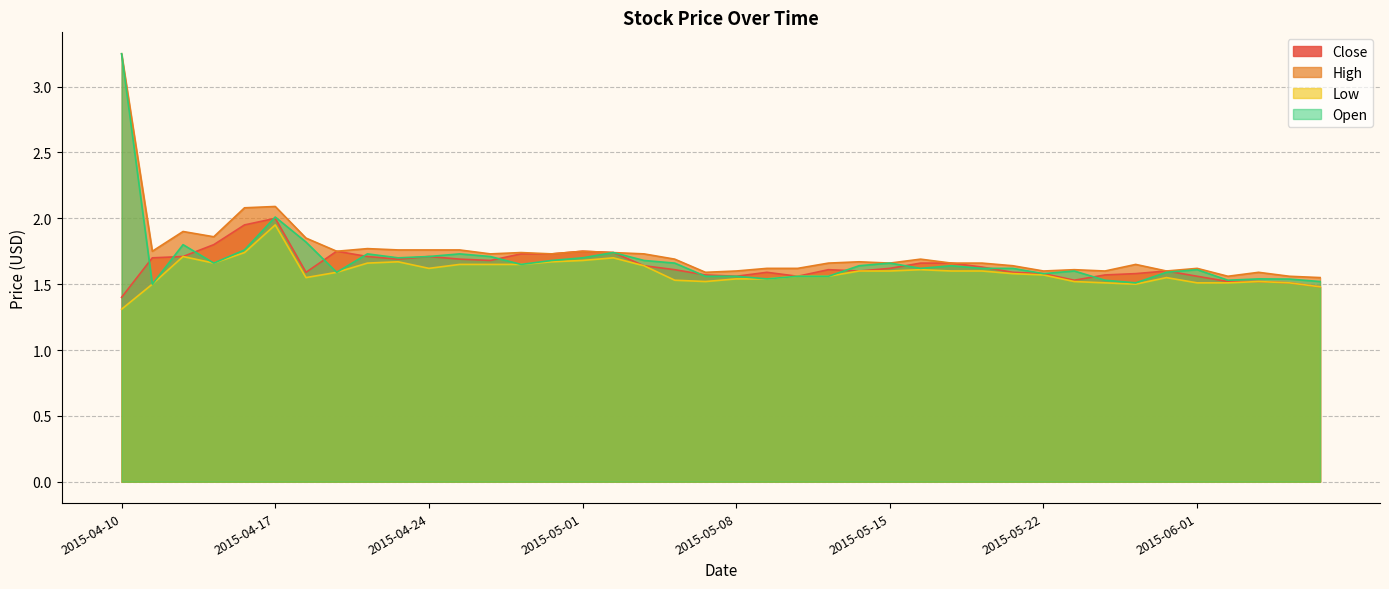

What is the label of the 13th point from the right?

2015-05-19